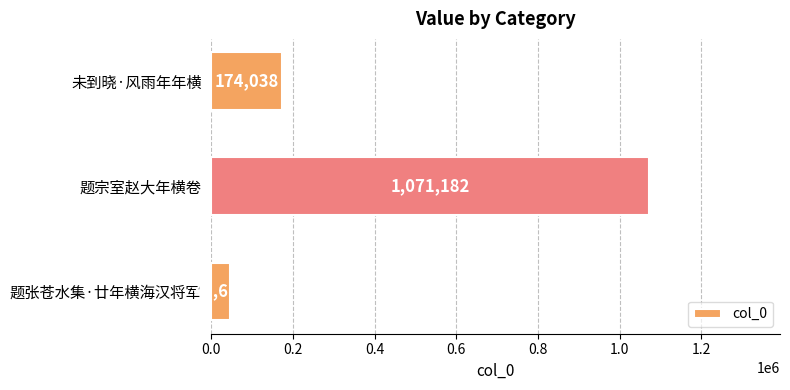

How many values are between 45614 and 1071182?

3